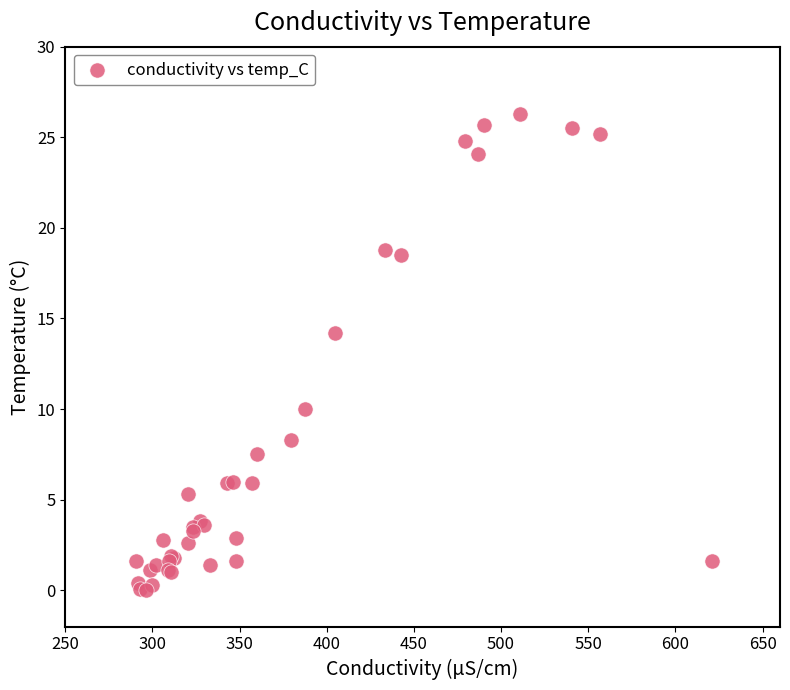

What Y value in the scatter plot is closest to 13?

14.2